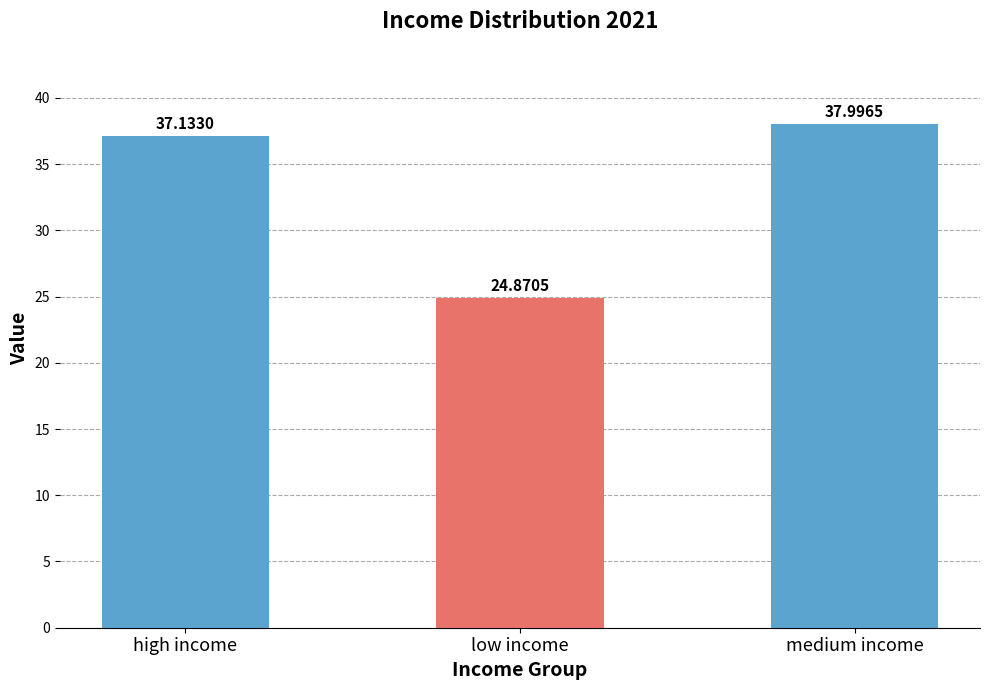

What is the average value?

33.3